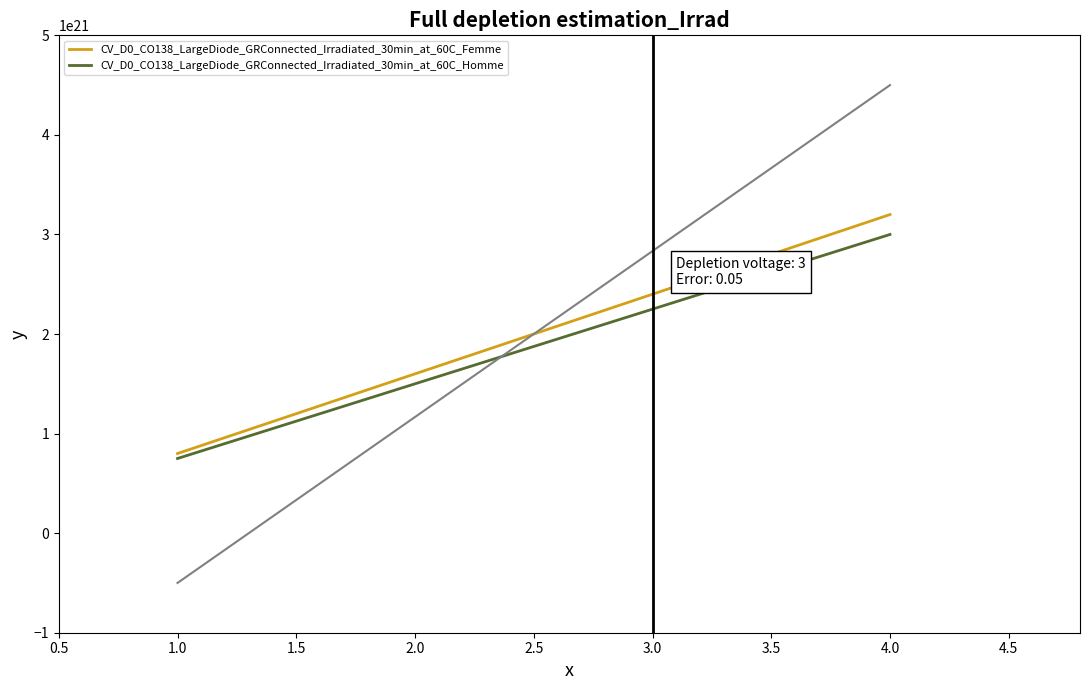

What are all the series names shown in the legend?

CV_D0_CO138_LargeDiode_GRConnected_Irradiated_30min_at_60C_Femme, CV_D0_CO138_LargeDiode_GRConnected_Irradiated_30min_at_60C_Homme